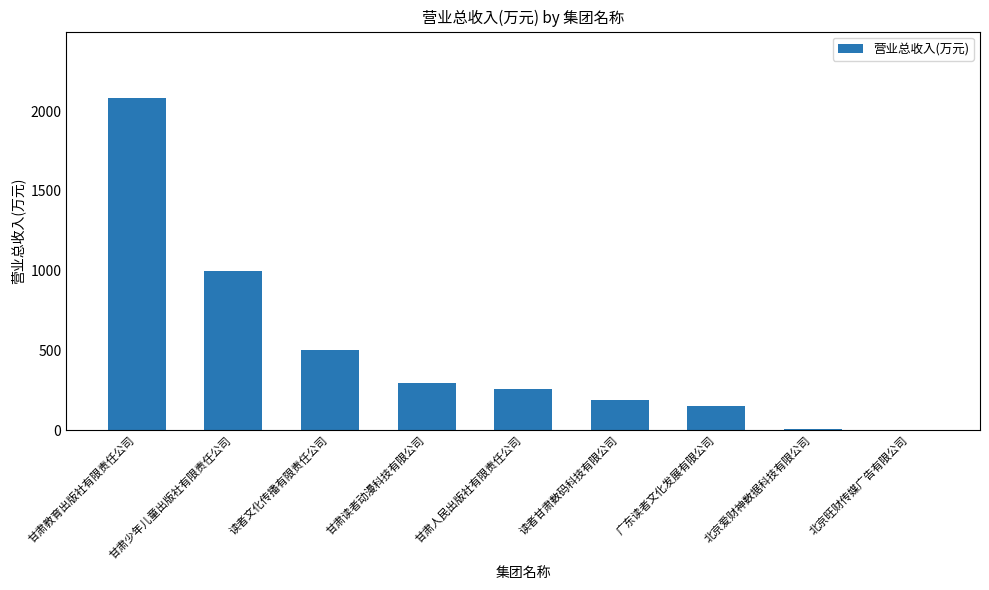

Where does the data first go above 259?

甘肃教育出版社有限责任公司